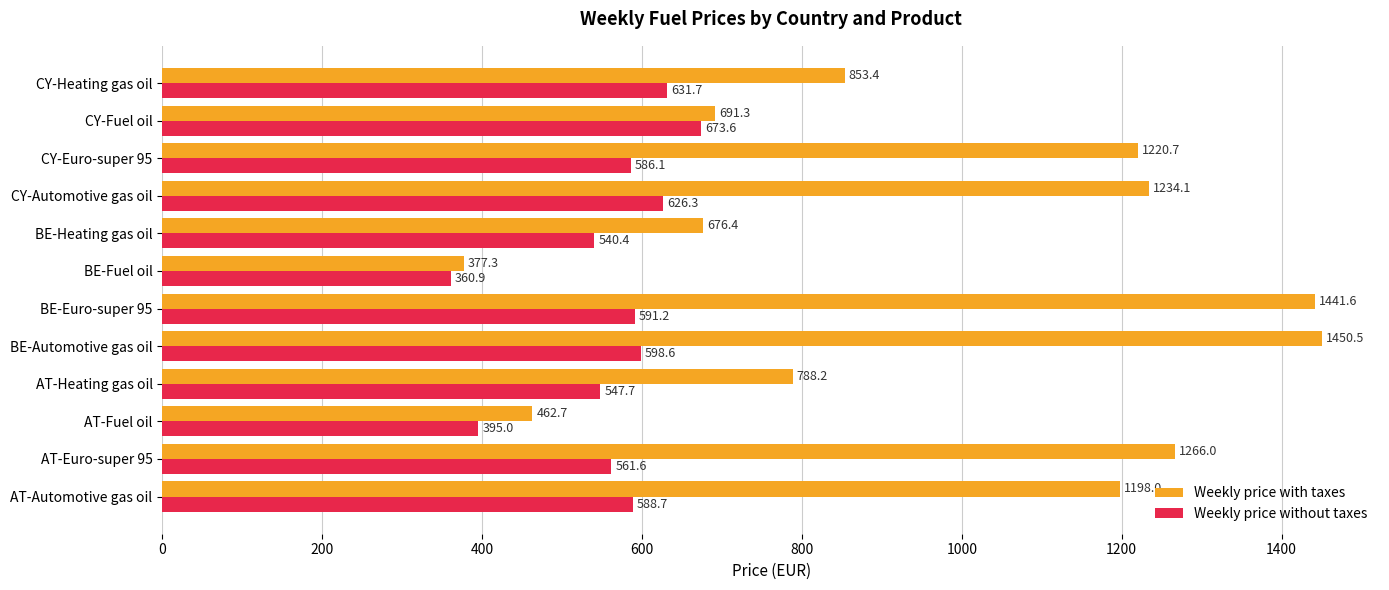

The Weekly price with taxes series shows 1198.0 at AT-Automotive gas oil. True or false?

True